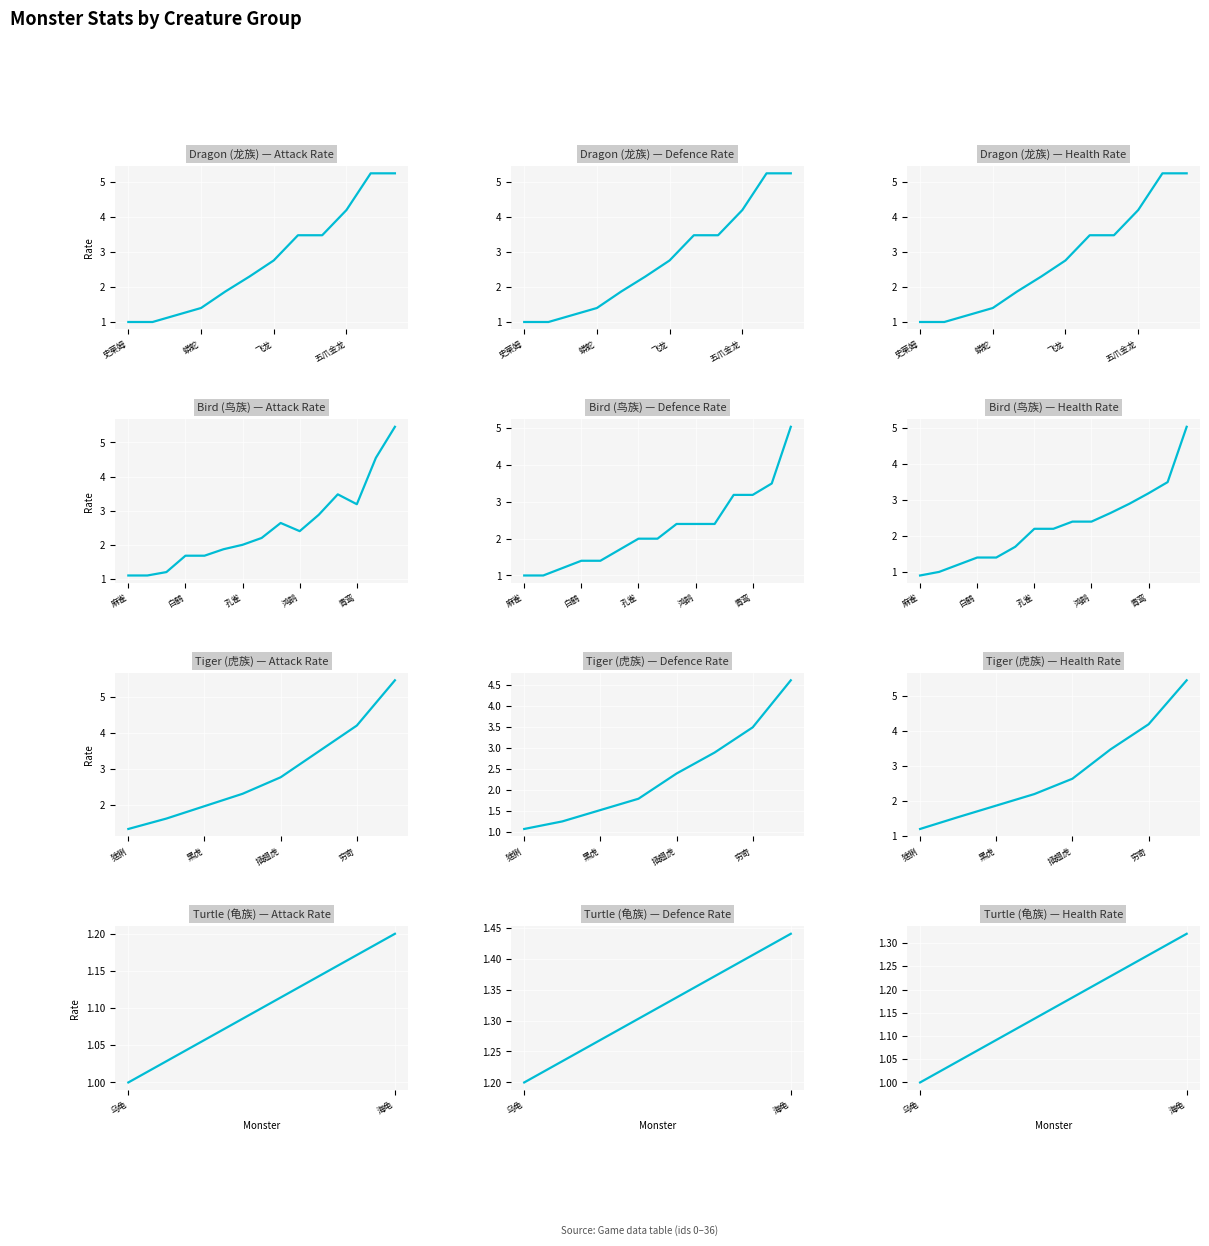

What is the minimum value for Health Rate?

1.0